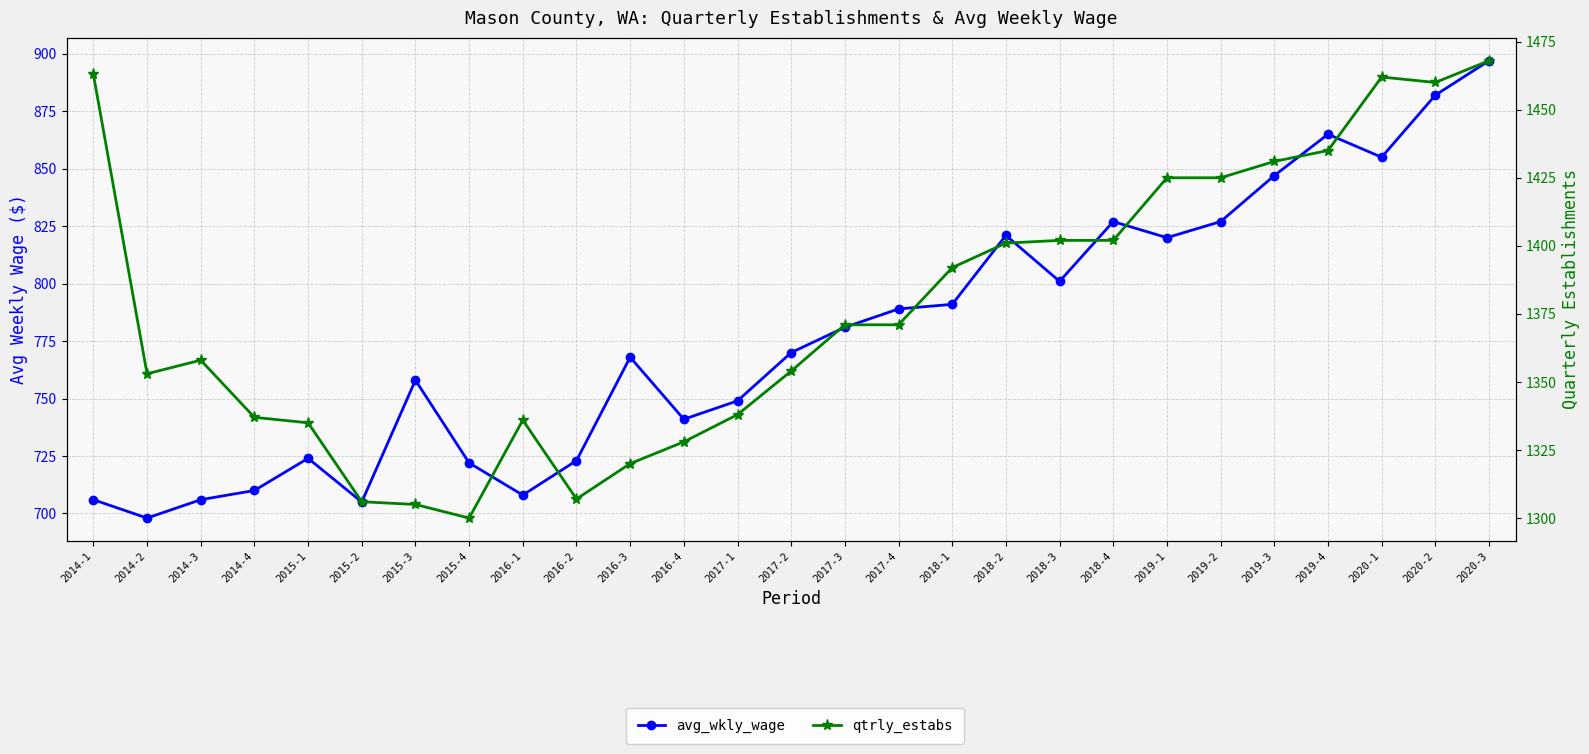

What is the sum of all avg_wkly_wage values?

20991